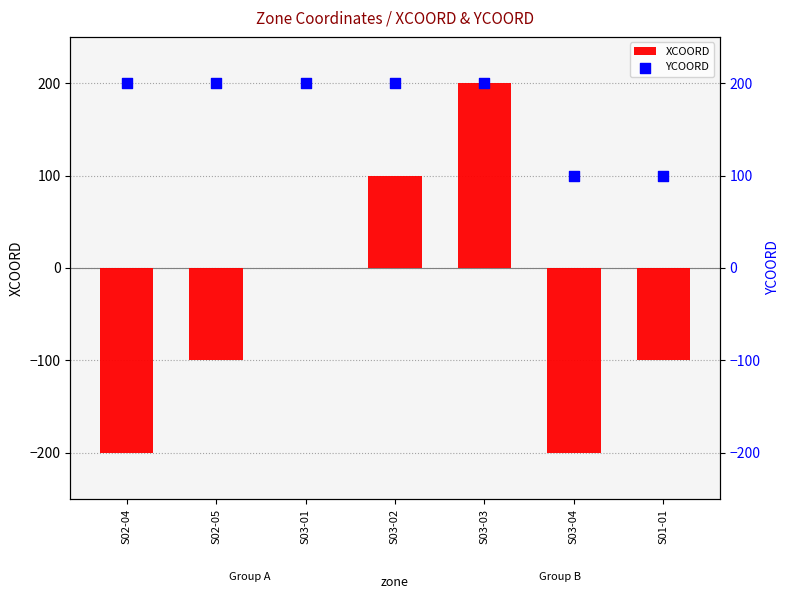

Is the value of YCOORD at S02-05 greater than the value of XCOORD at S01-01?

Yes